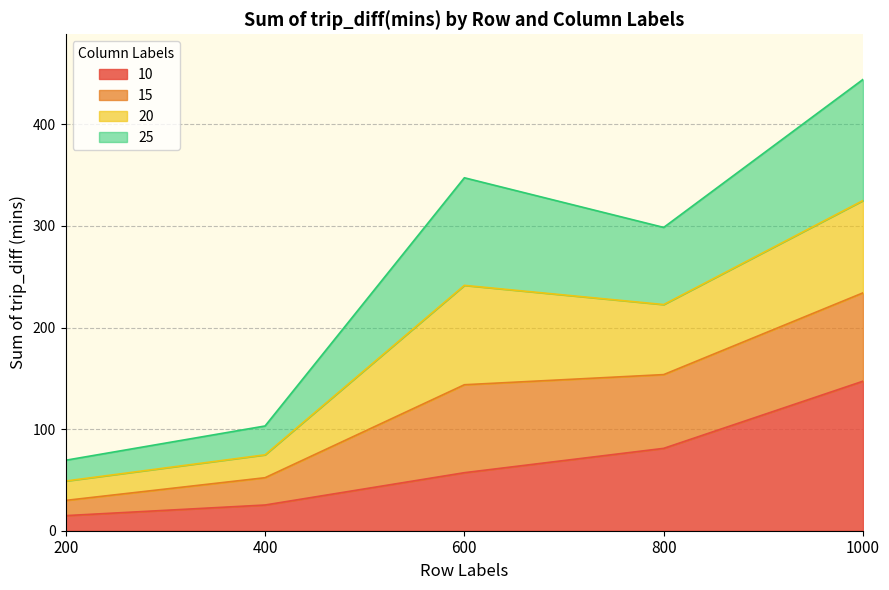

Between 200 and 600, which series saw the biggest shift?

25